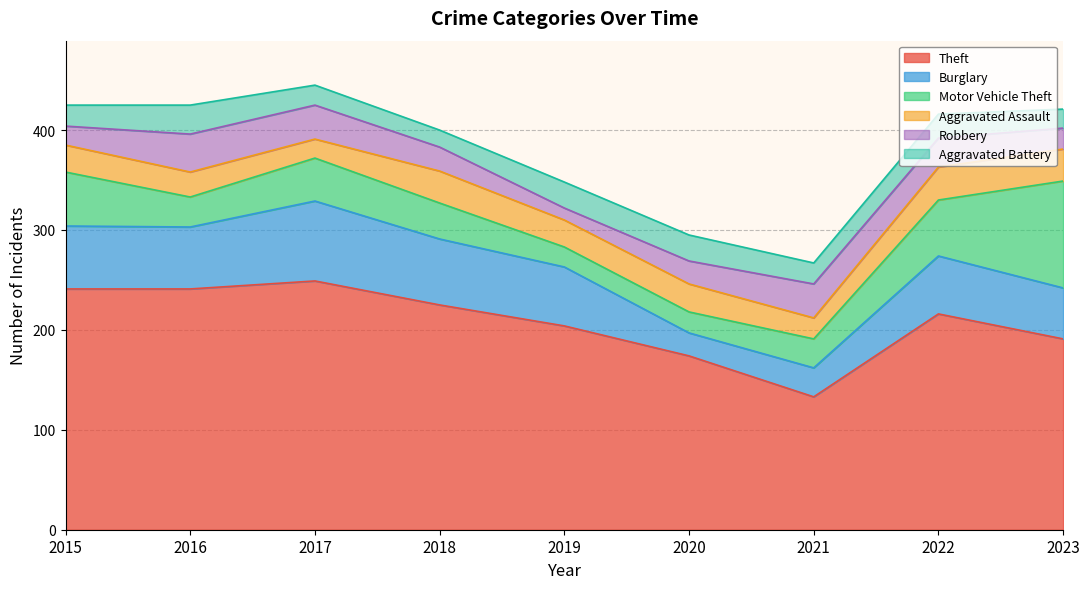

True or false: Motor Vehicle Theft has a value of 49 at 2021.

False